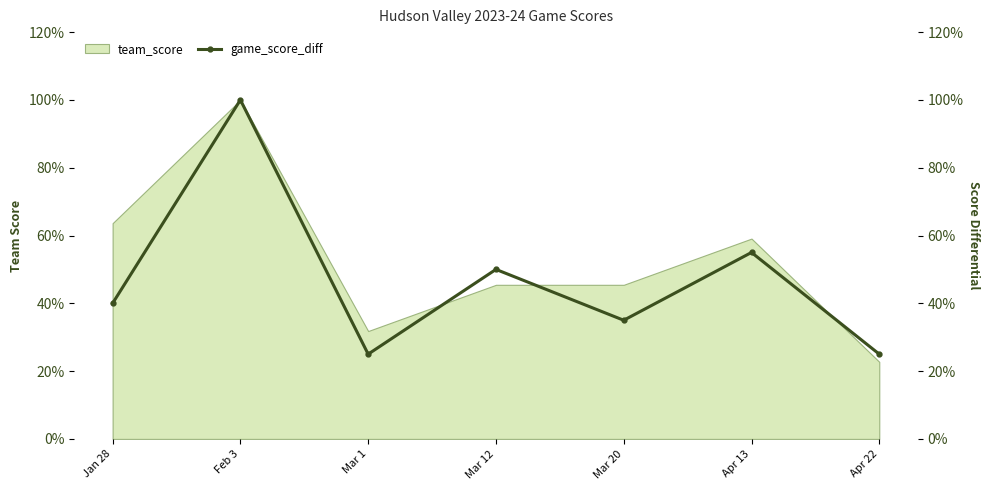

What is the average value?

47.1